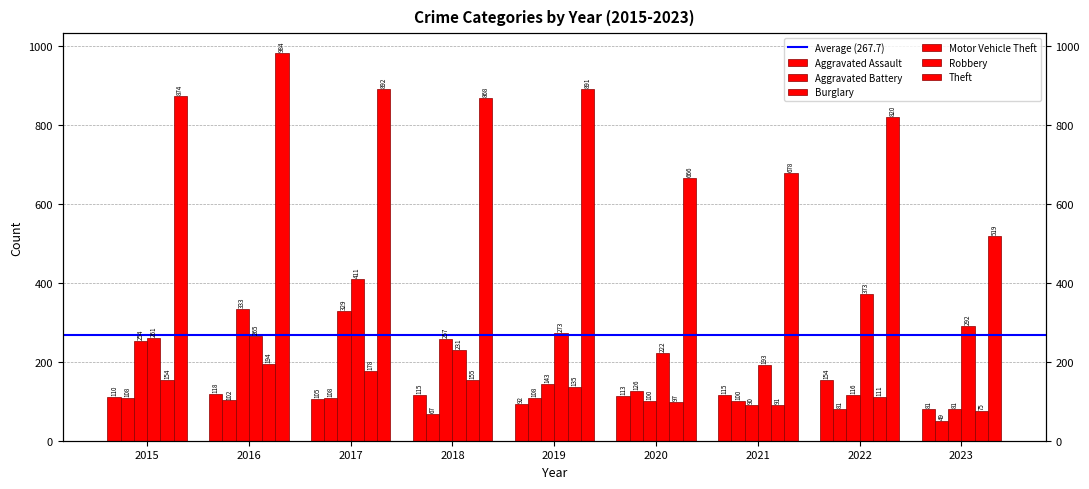

Rank the categories by Motor Vehicle Theft value from lowest to highest.

2021, 2020, 2018, 2015, 2016, 2019, 2023, 2022, 2017